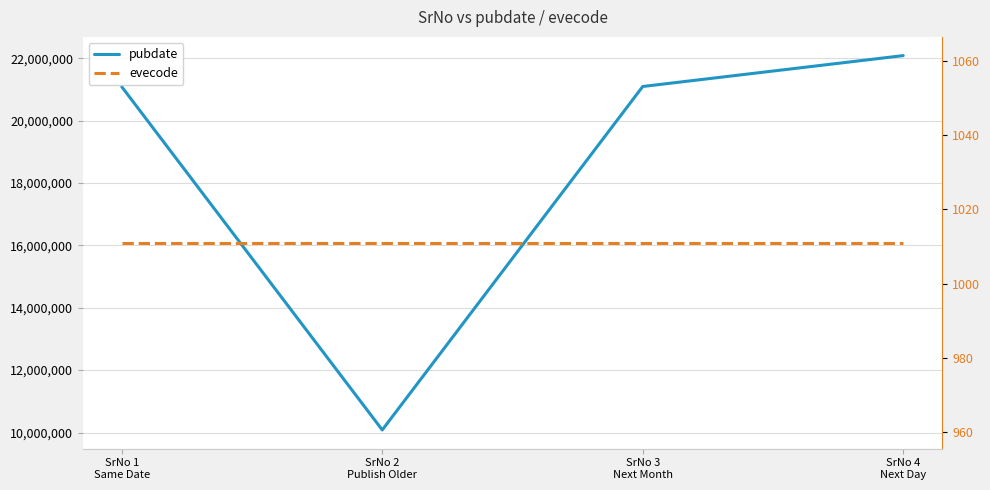

The evecode series shows 1011 at SrNo 1
Same Date. True or false?

True